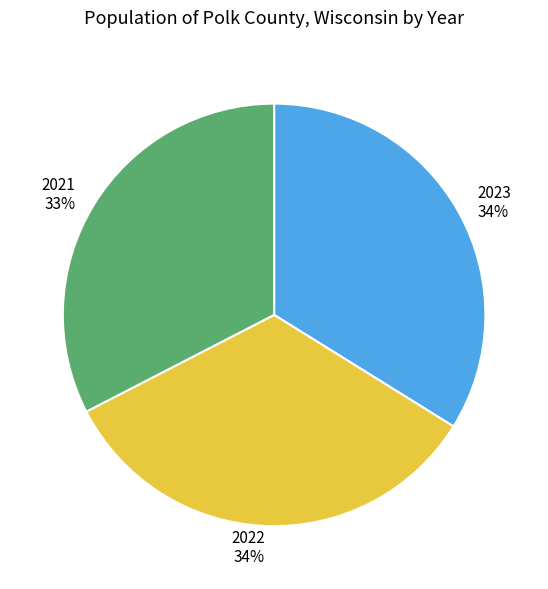

To the nearest percent, what portion does 2021 represent?

33%